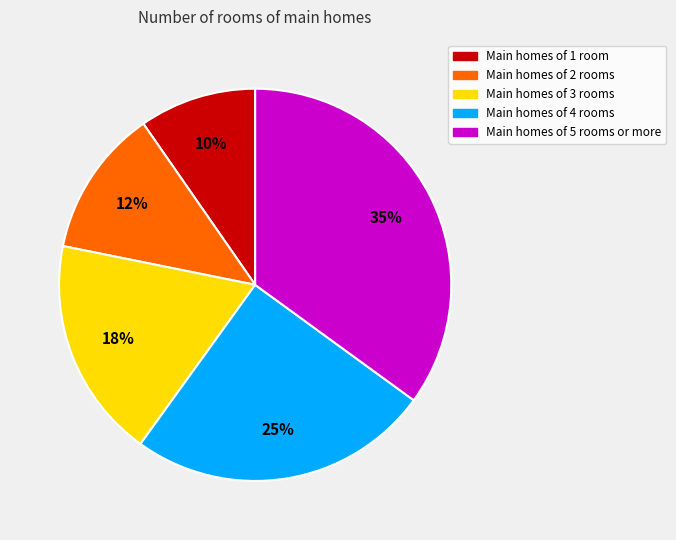

To the nearest percent, what is the average slice percentage?

20%